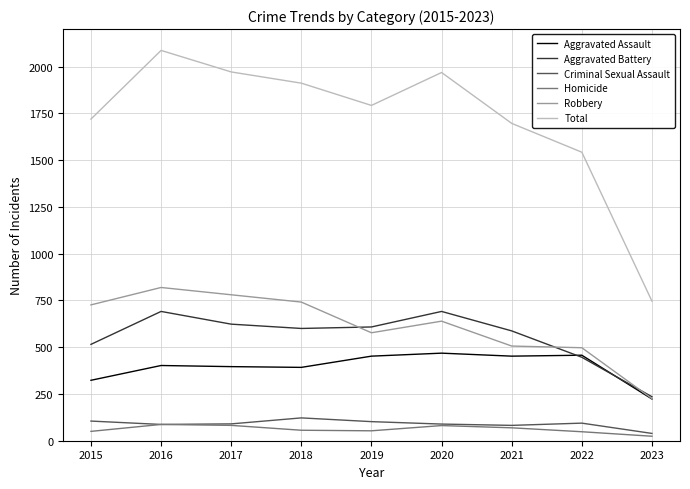

Does the chart have visible grid lines?

Yes